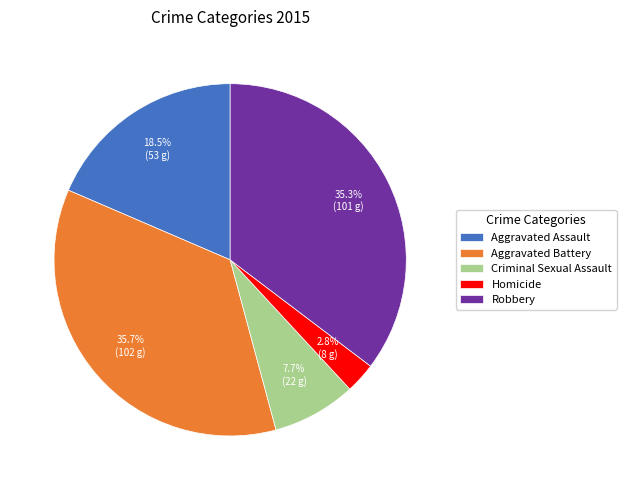

The Robbery slice represents 35% of the pie. True or false?

True